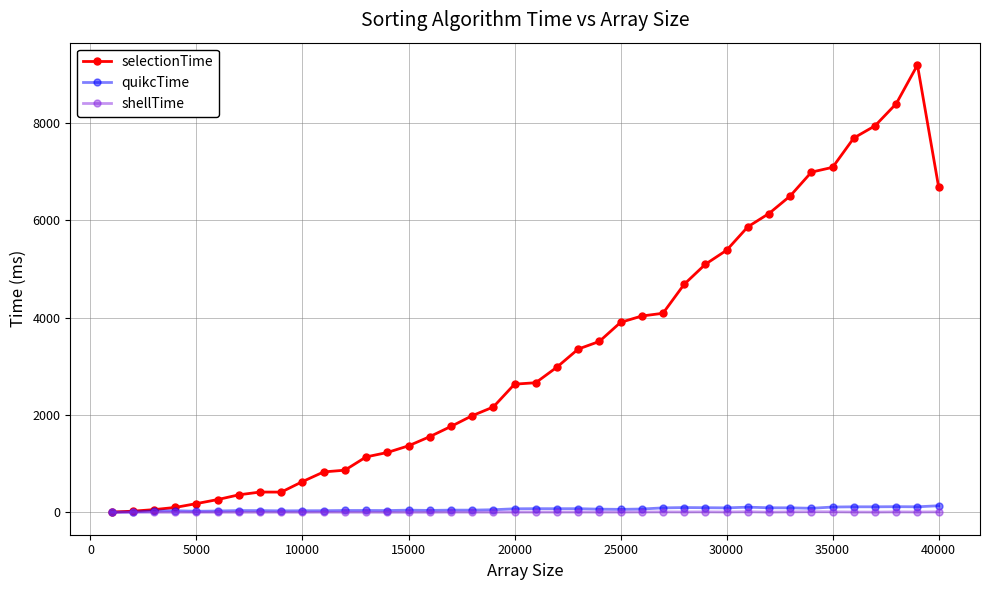

Which series has the largest total across all categories?

selectionTime